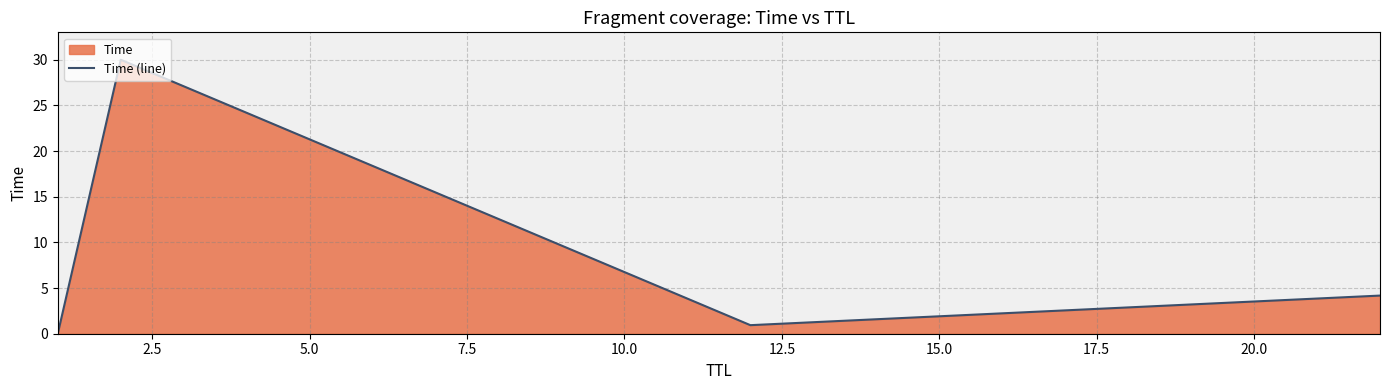

What is the maximum value shown in the chart?

30.0